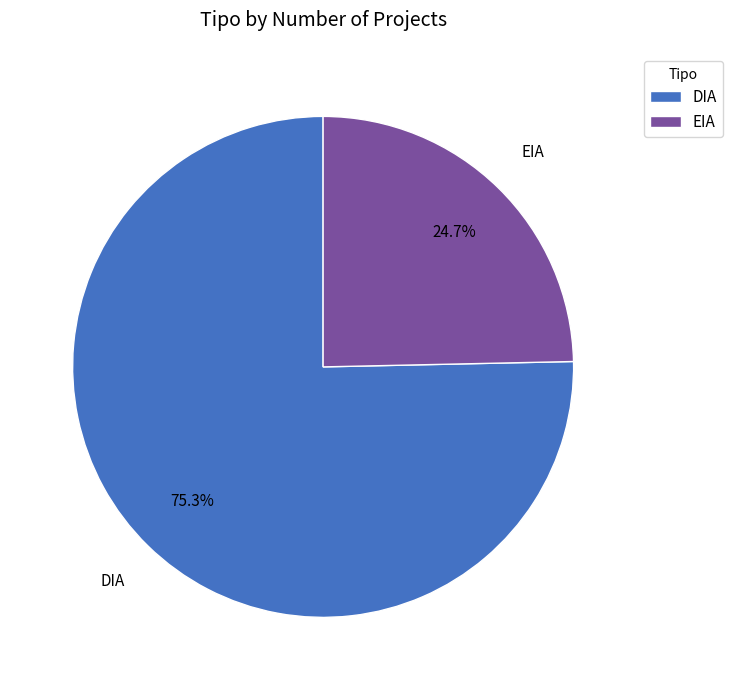

The DIA slice represents 89% of the pie. True or false?

False